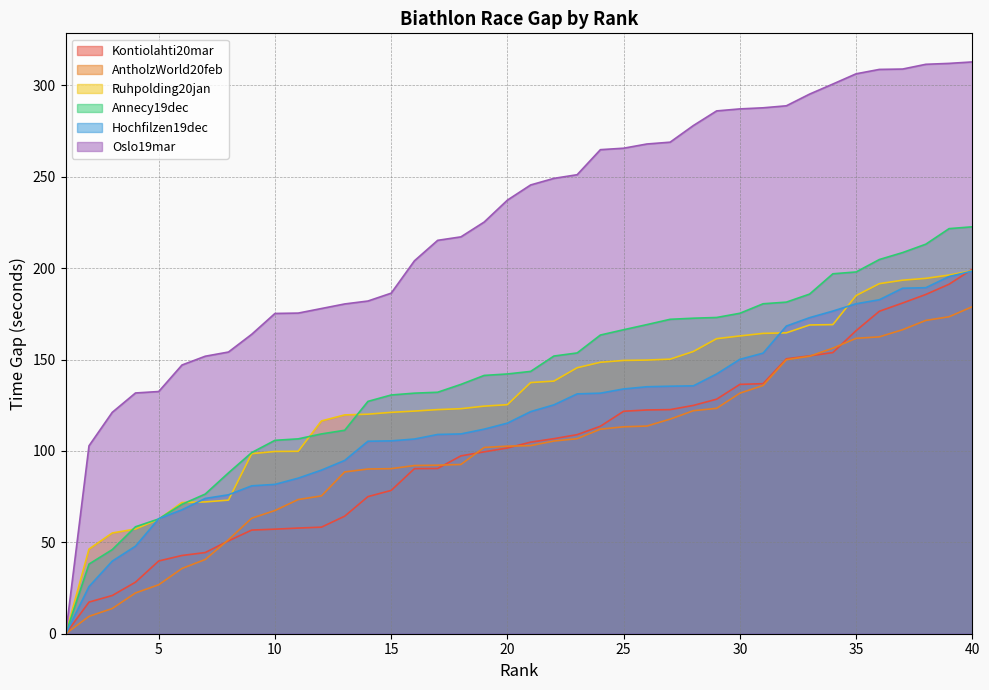

How many positive values does the Hochfilzen19dec series have?

39